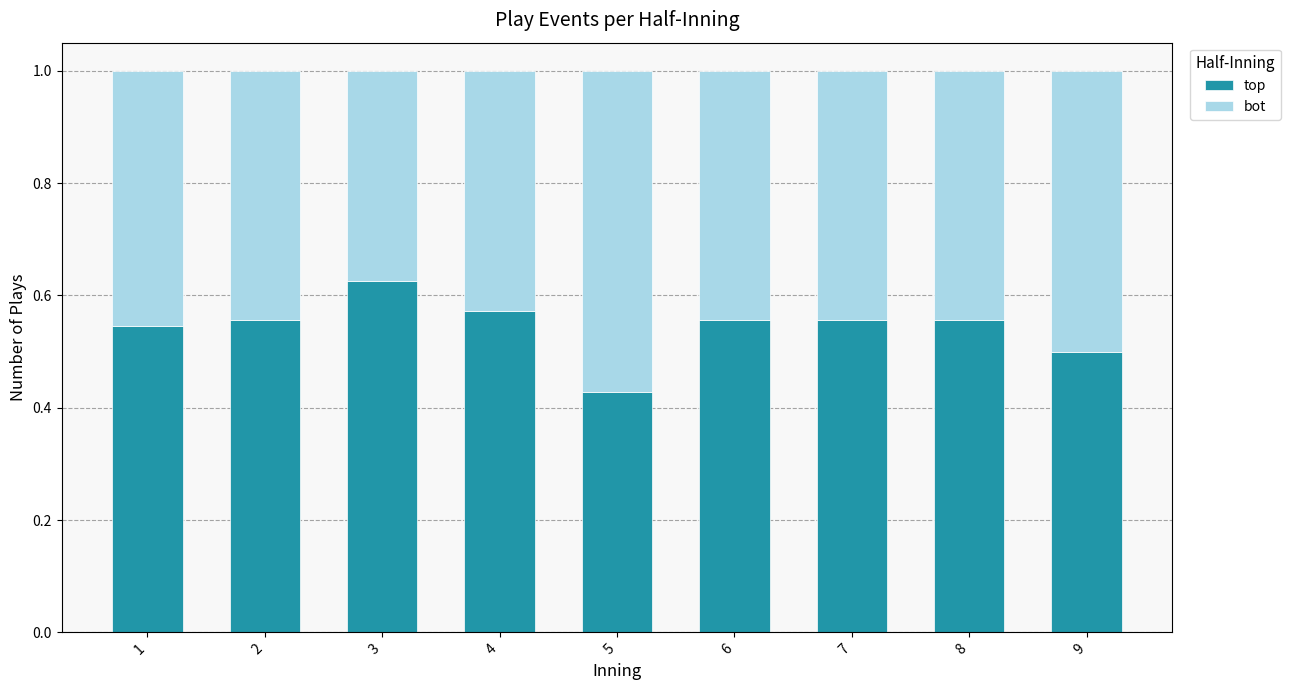

At which label does top reach its minimum?

5